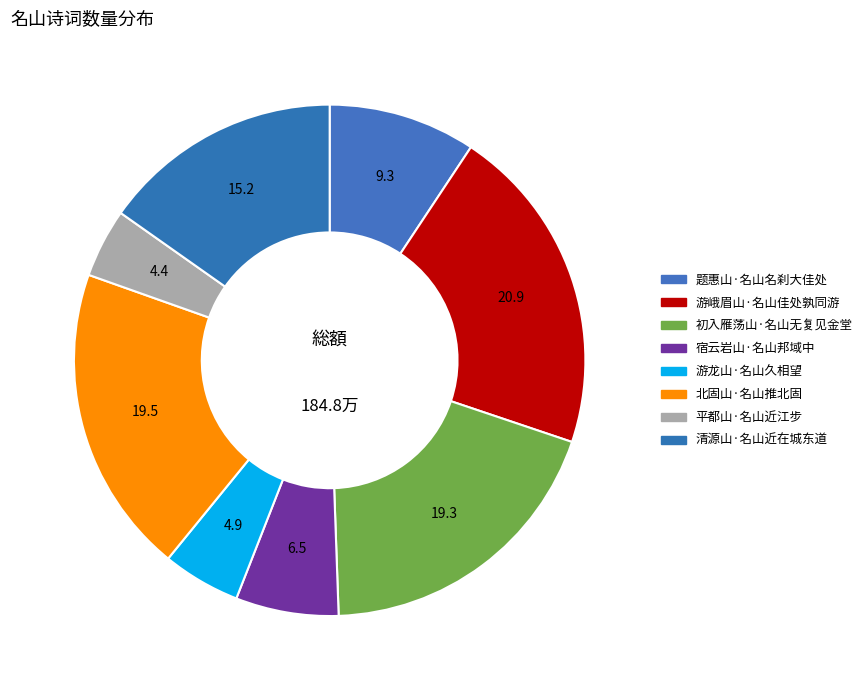

How many segments does this pie chart have?

8